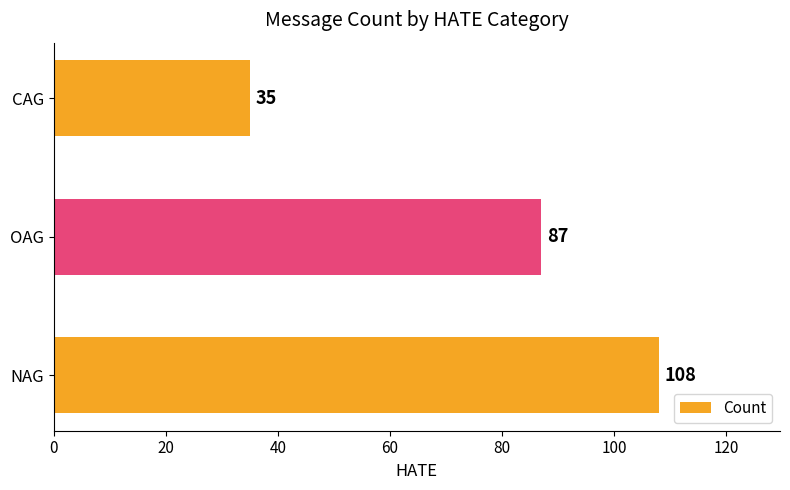

How many values are below 87?

1